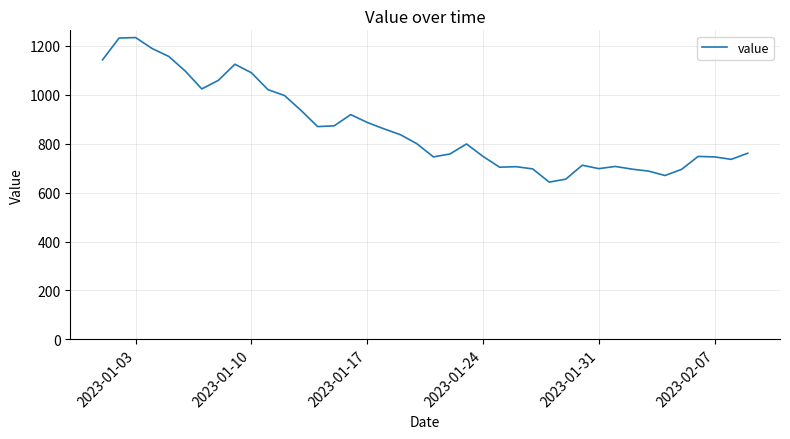

What is the maximum value shown in the chart?

1234